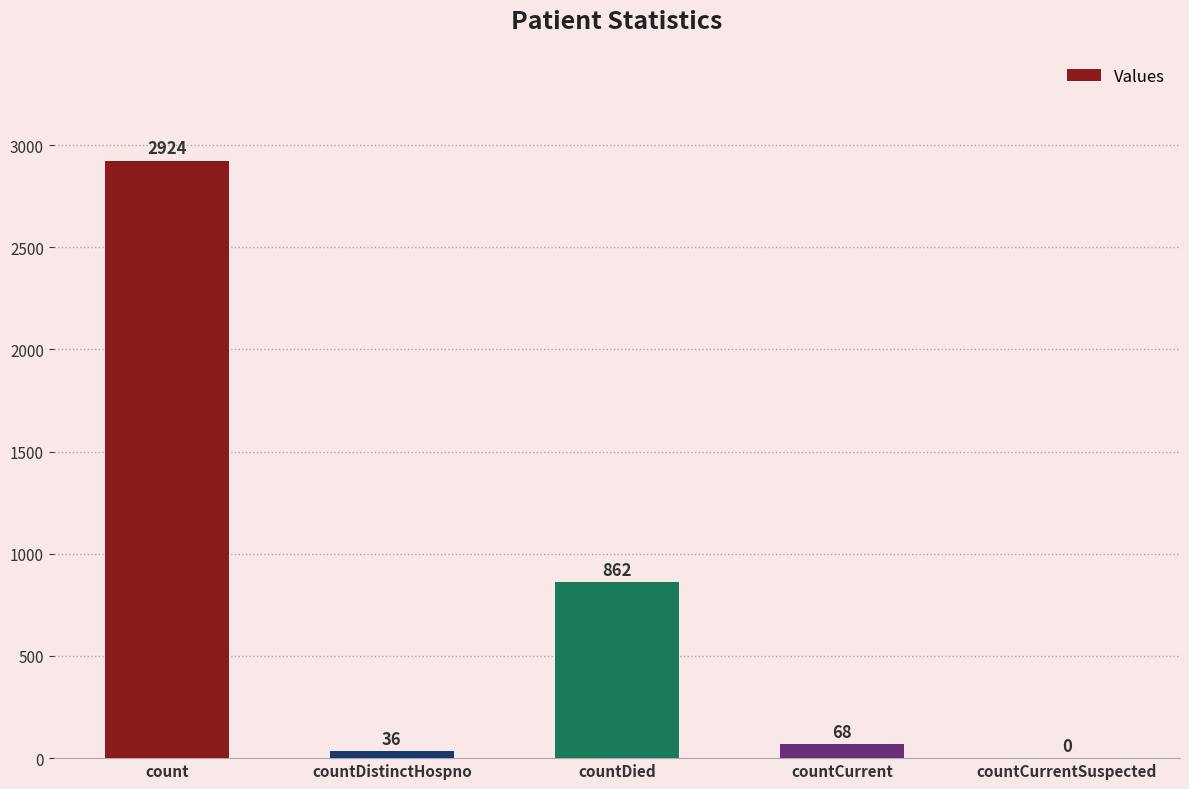

True or false: the data shows -1666 at countCurrentSuspected.

False